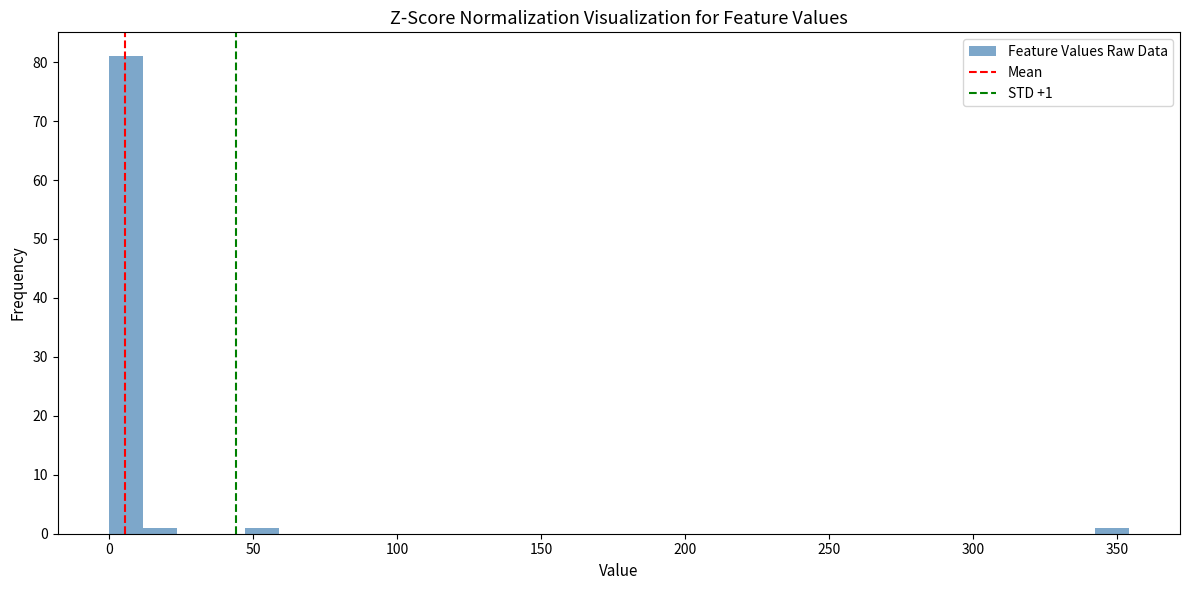

Around what value on the x-axis is the tallest bar? Give the approximate position of its centre, as read against the axis.

5